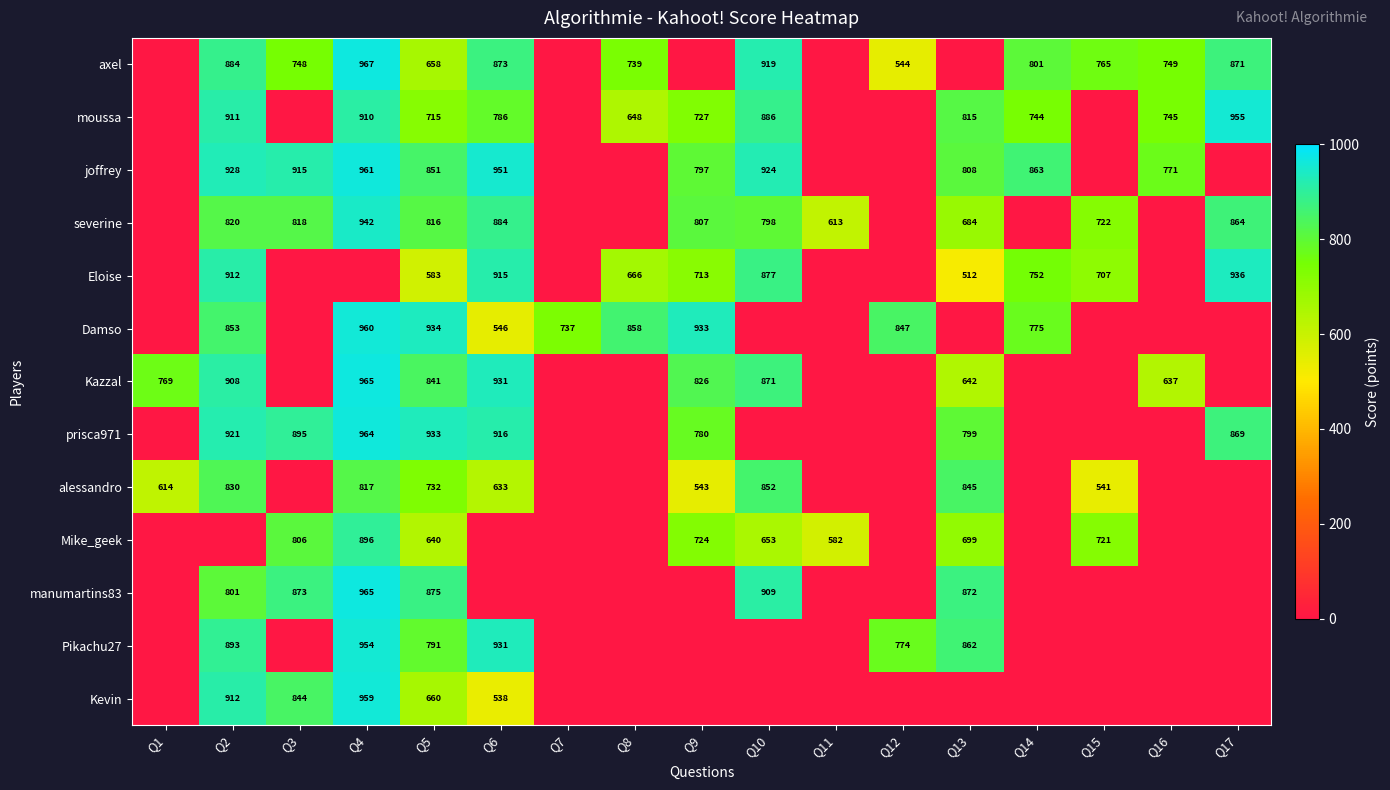

The value of Pikachu27 at Q4 is 954. True or false?

True